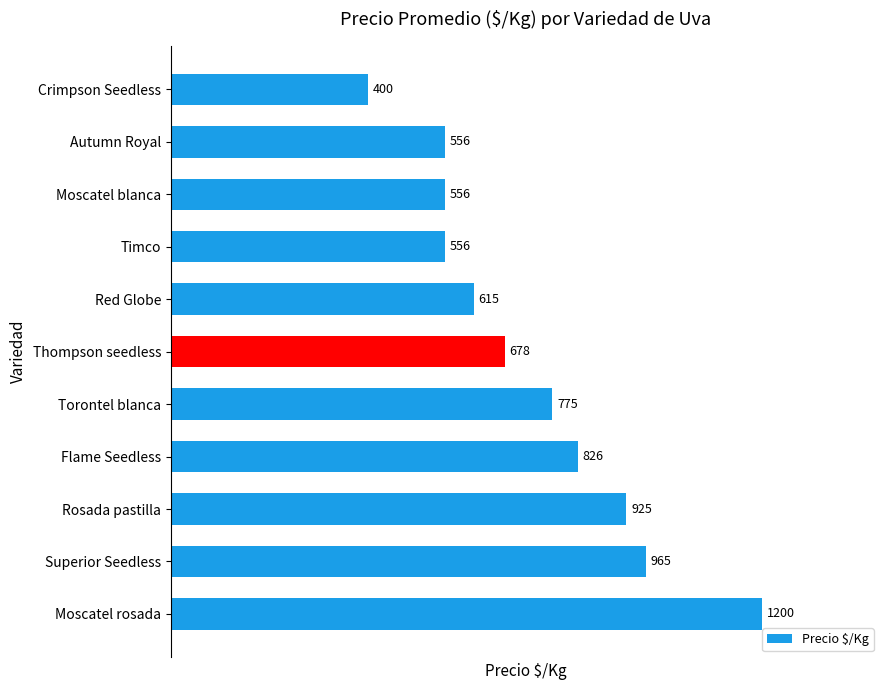

What is the approximate value at Thompson seedless, to the nearest 50?

700